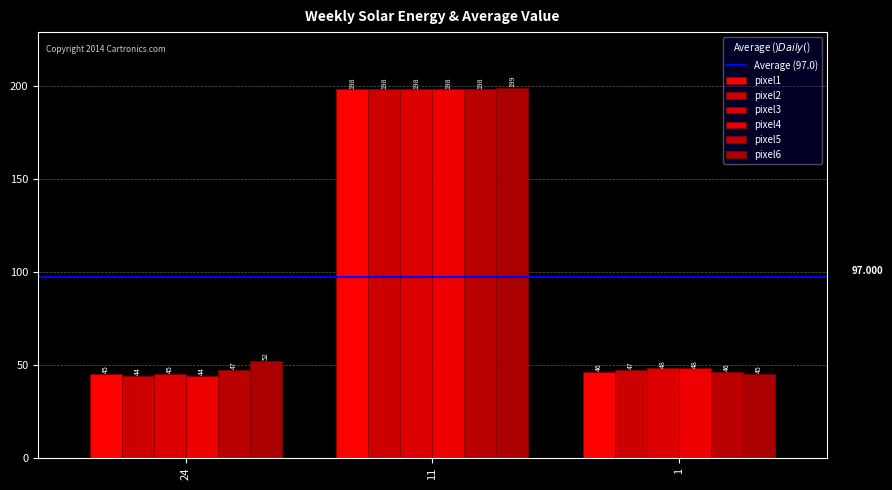

How many categories are shown in the chart?

3